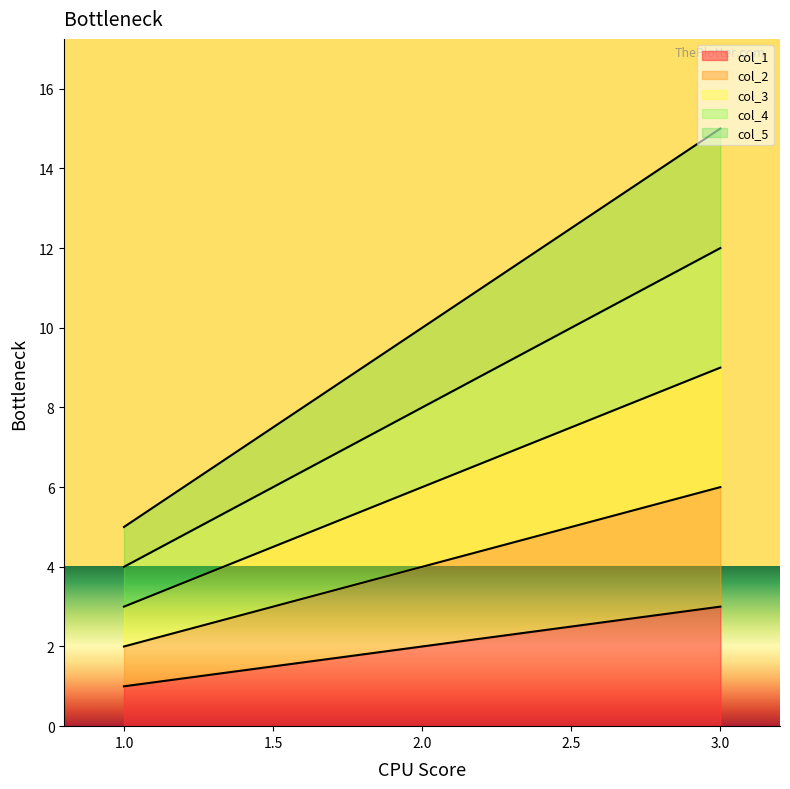

Rank the series by their average value, from lowest to highest.

col_1, col_2, col_3, col_4, col_5